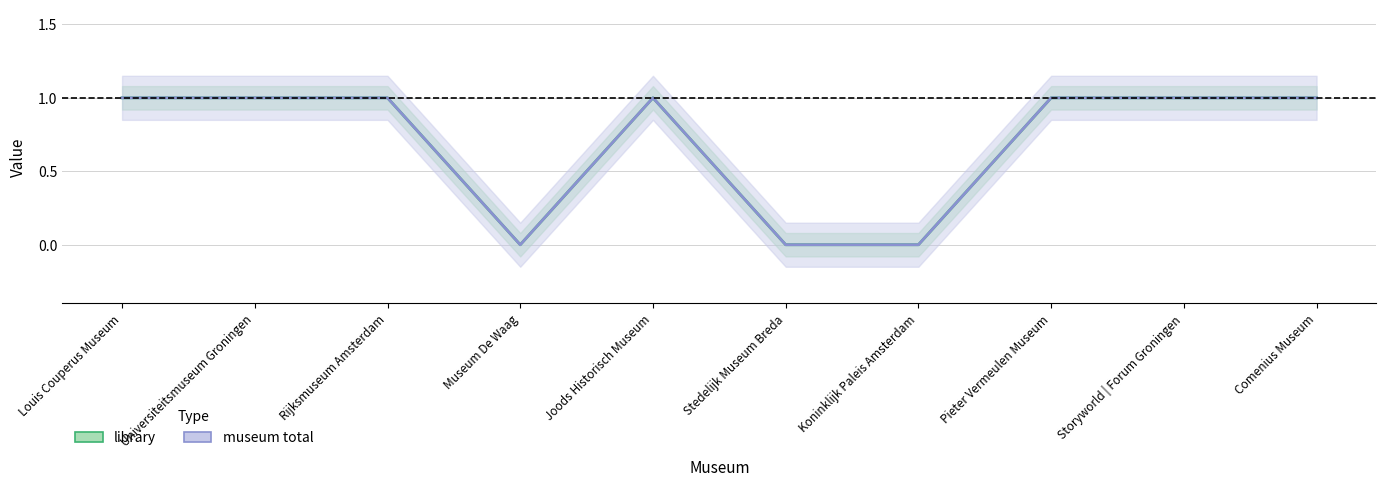

How many lines are shown in the chart?

2